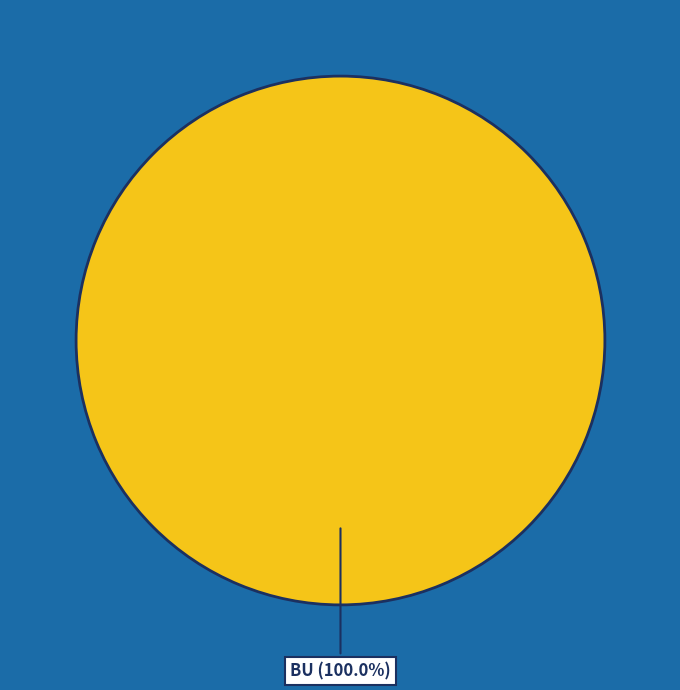

Does any single category account for the majority?

Yes